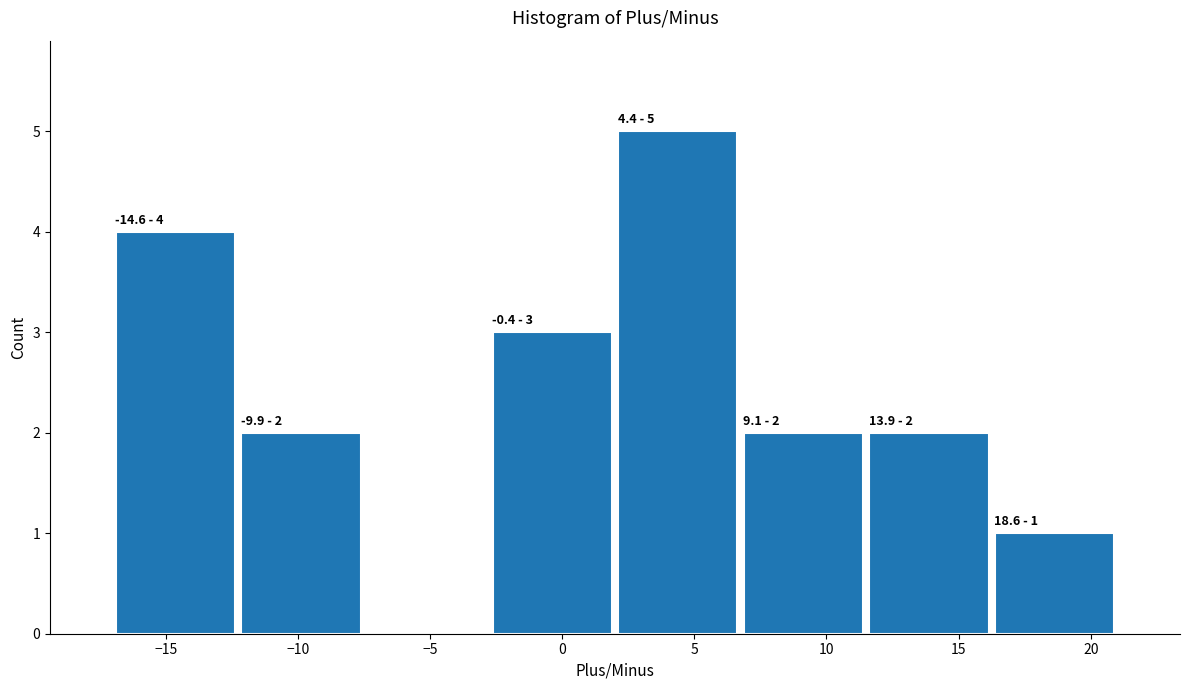

Which range on the x-axis has the tallest bar?

2.00 to 6.75